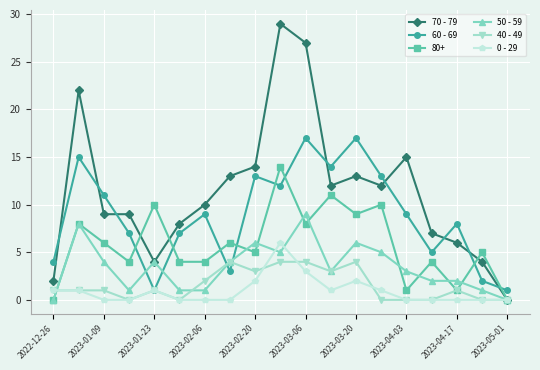

How many data points in 70 - 79 are less than 10?

9